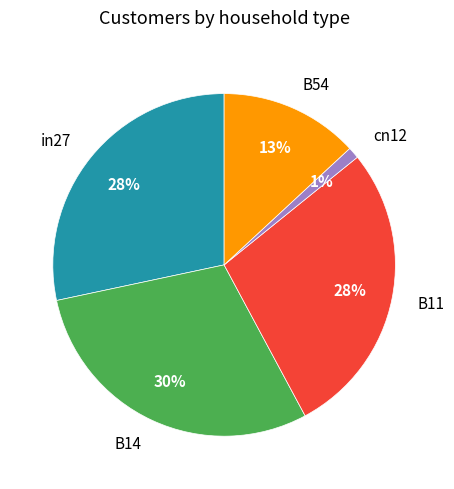

How many segments does this pie chart have?

5